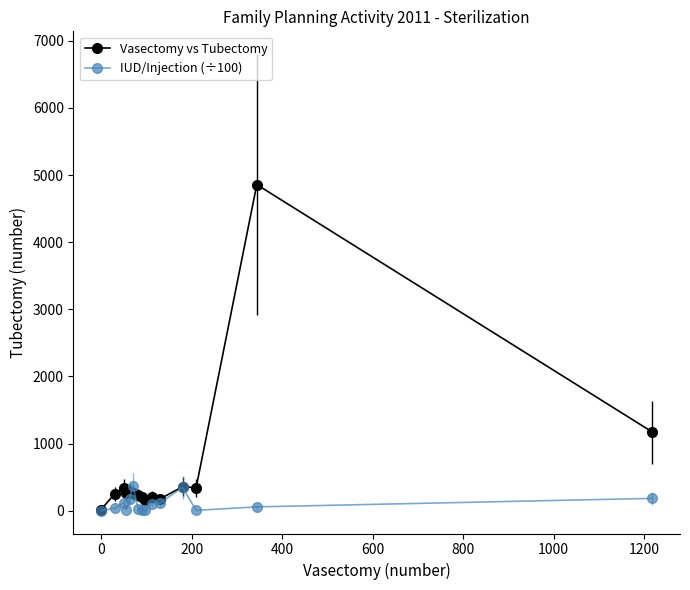

List the series in order of their overall mean, highest first.

Vasectomy vs Tubectomy, IUD/Injection (÷100)